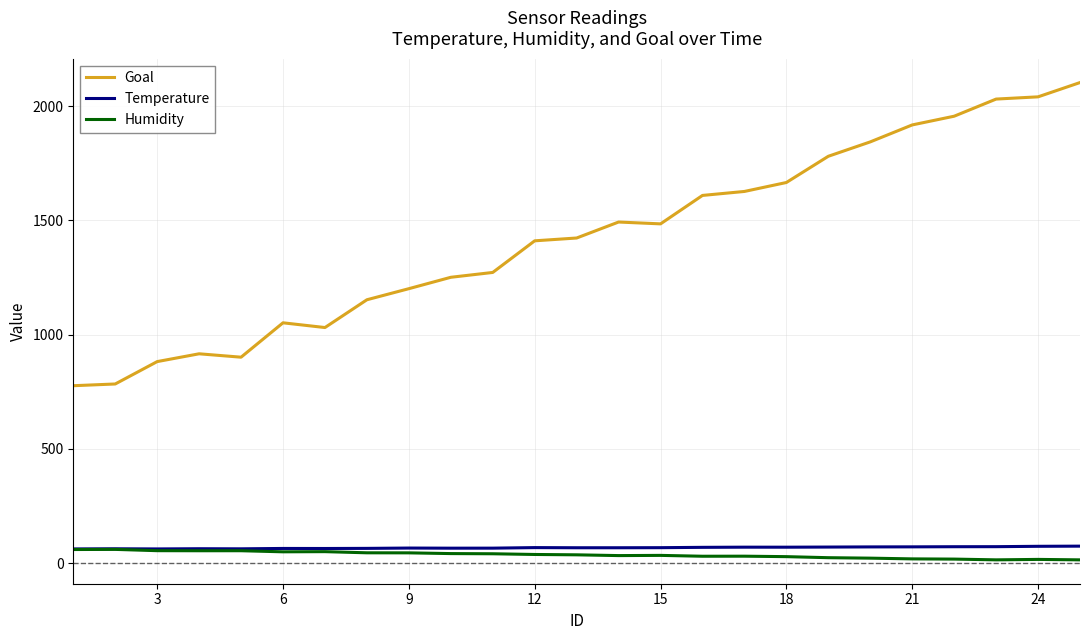

How many values in the Goal series exceed 1423?

13